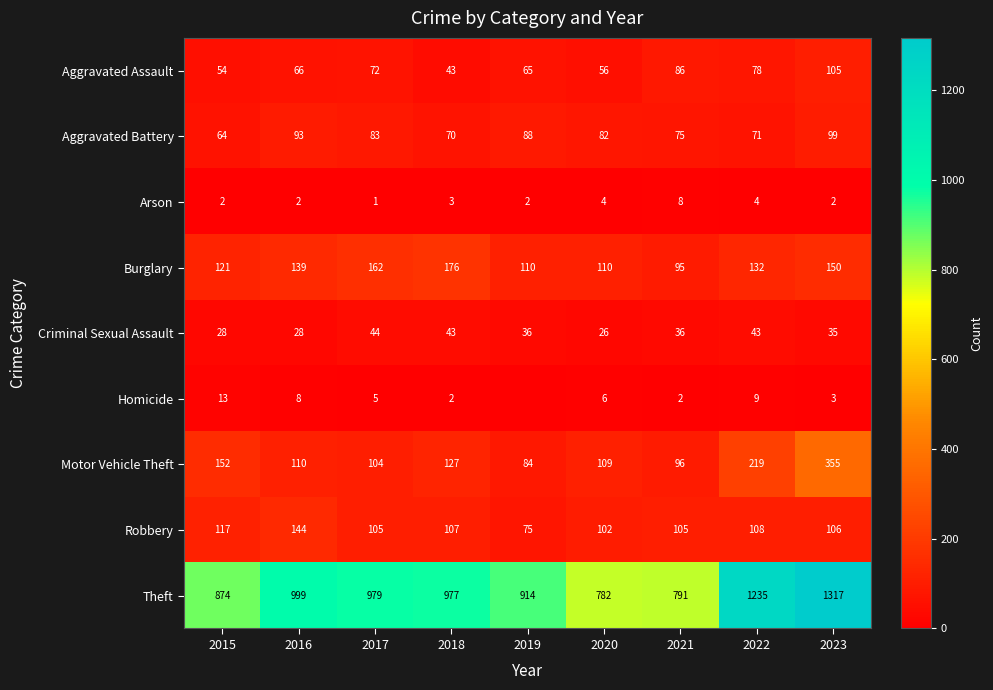

The Robbery series shows 75 at 2019. True or false?

True